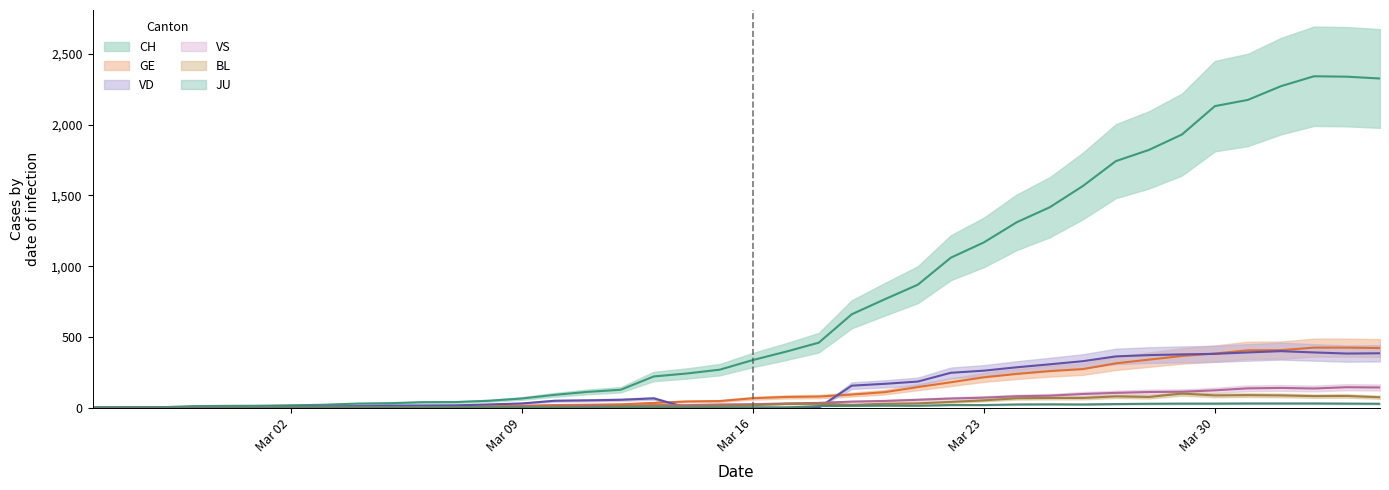

True or false: CH and BL cross at least once.

False